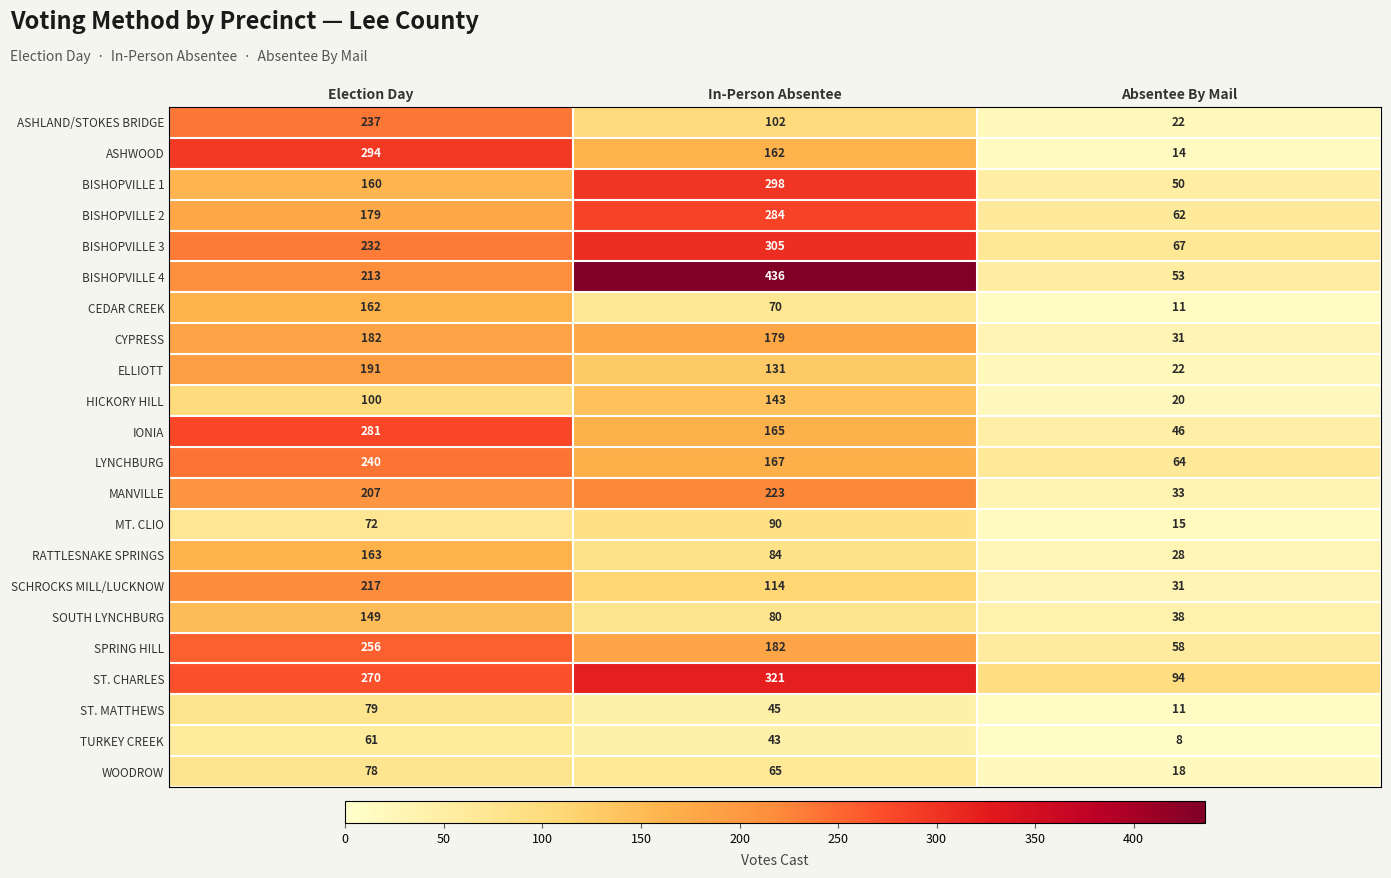

Count the BISHOPVILLE 3 values in the range 67 to 305.

3